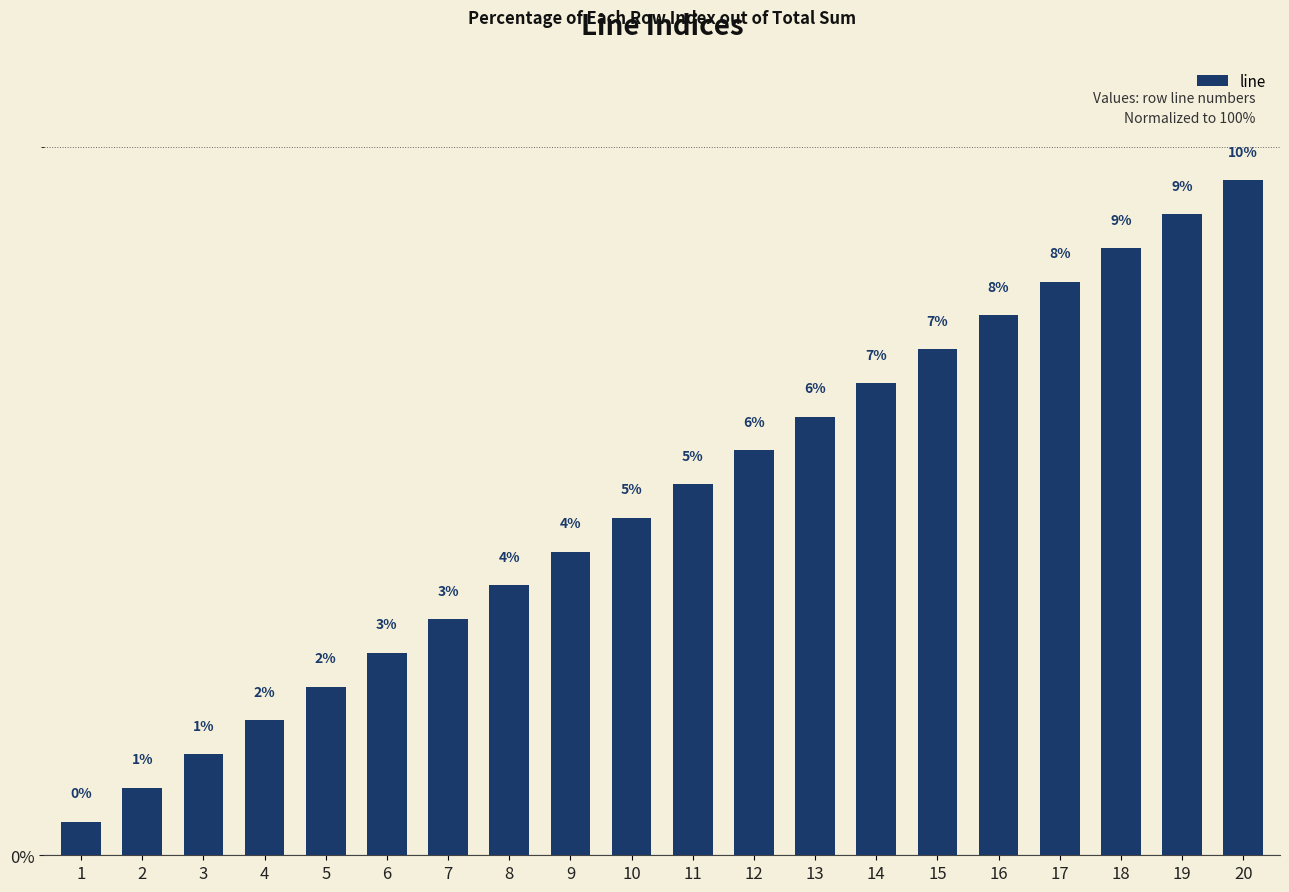

Which category has the highest value across all series?

20